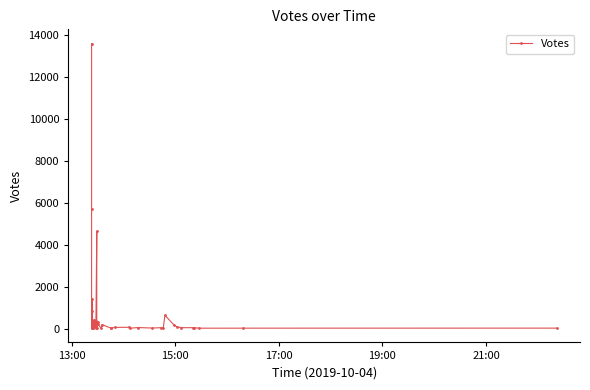

The chart shows a value of 30 at 39. True or false?

False